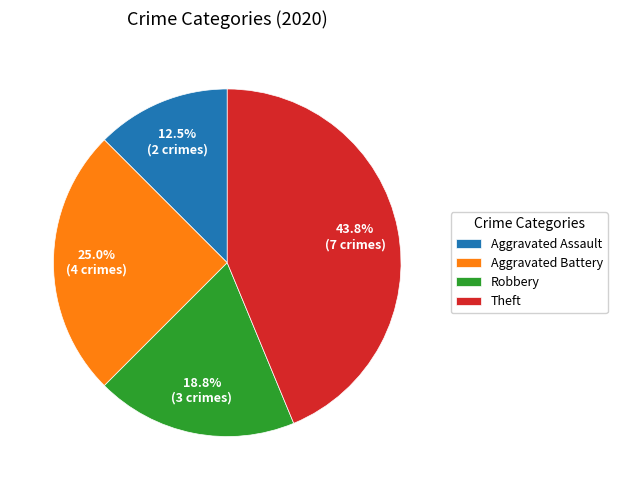

To the nearest percent, what is the combined percentage of Aggravated Assault and Theft?

56%